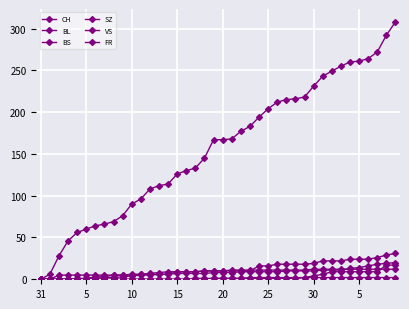

At how many categories does at least one series exceed 218?

10